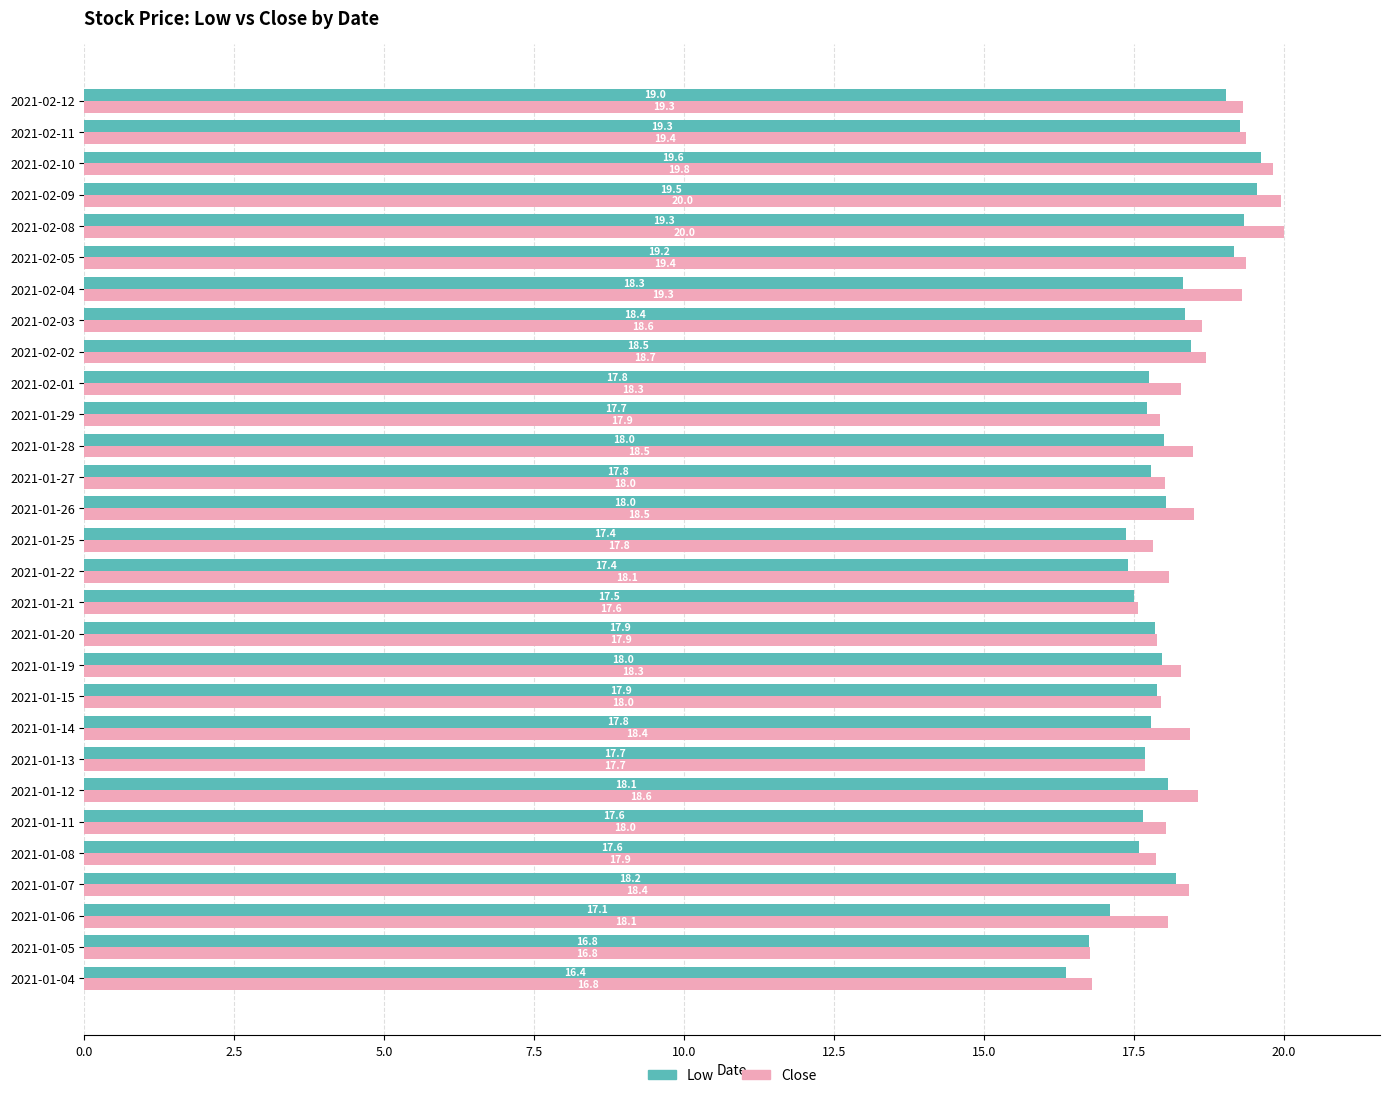

The Low series shows 29.3 at 2021-01-11. True or false?

False